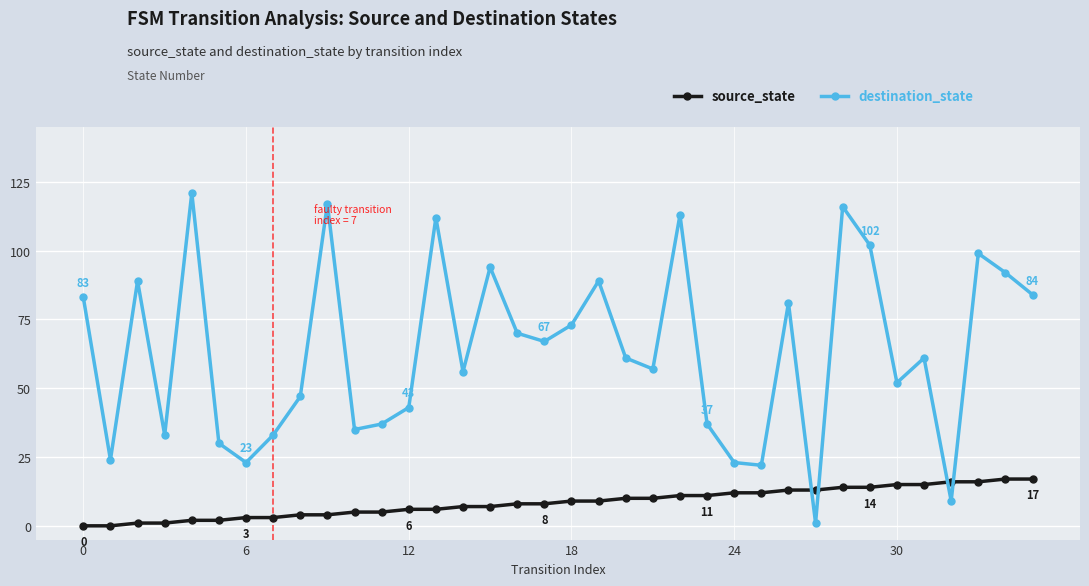

What is the greatest value displayed?

121